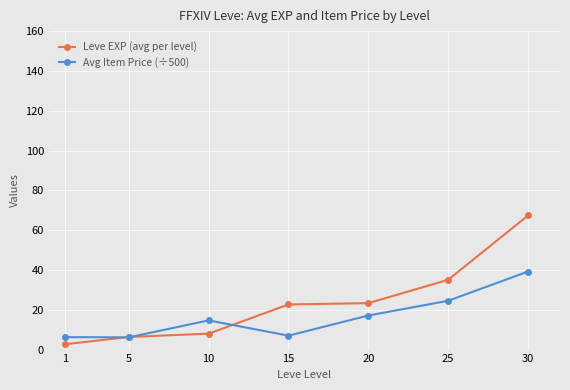

How many interior local peaks does the Avg Item Price (÷500) series have?

1